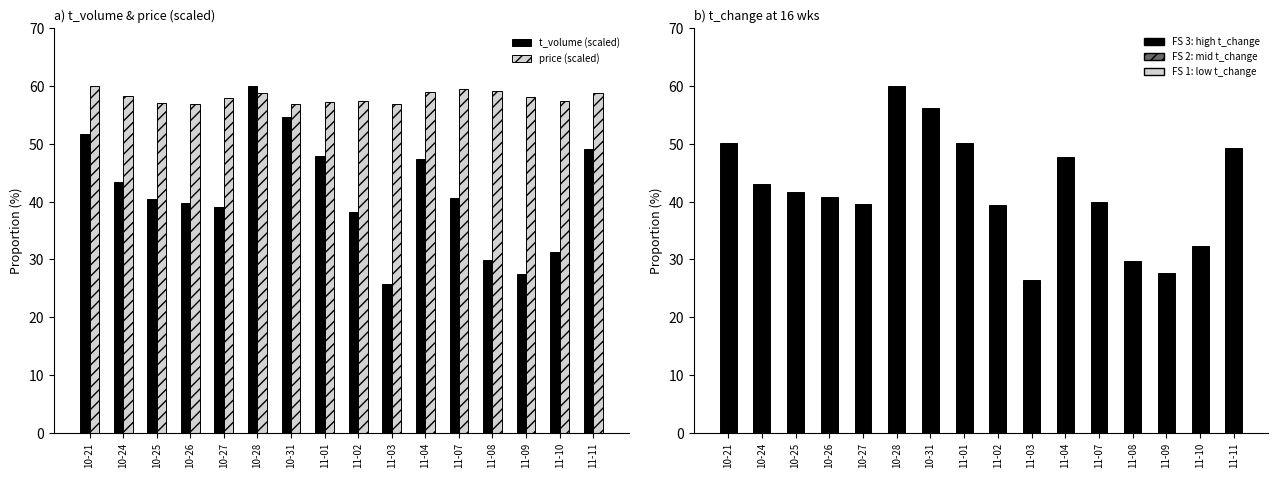

What is the difference between the highest and lowest values at 10-27?

18.8